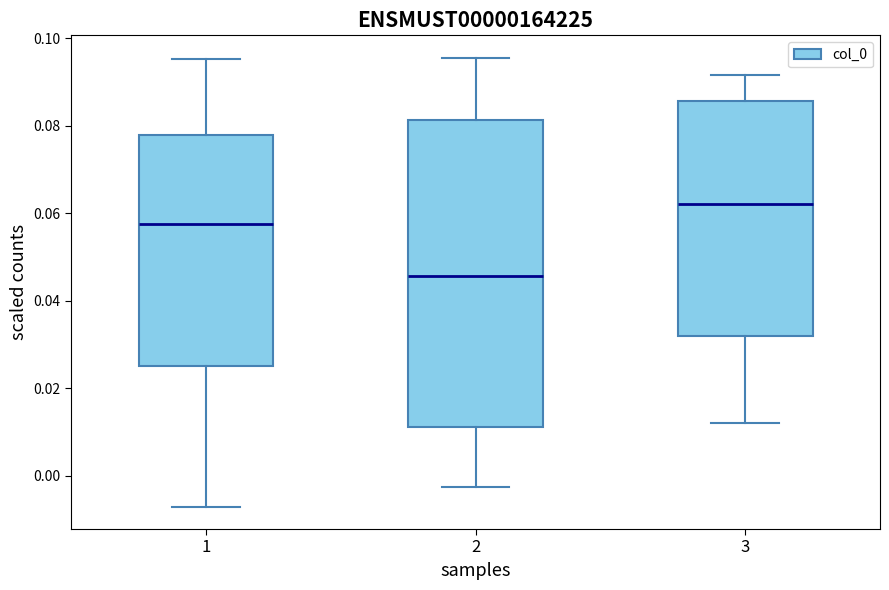

Reading left to right, read every box against the y-axis: the position of its median line, the range the box covers, and the ends of its whiskers. The values are not printed on the chart, so give them approximately, as read against the axis.

1: median 0.058, box 0.024 to 0.078, whiskers -0.008 to 0.096
2: median 0.046, box 0.012 to 0.082, whiskers -0.002 to 0.096
3: median 0.062, box 0.032 to 0.086, whiskers 0.012 to 0.092